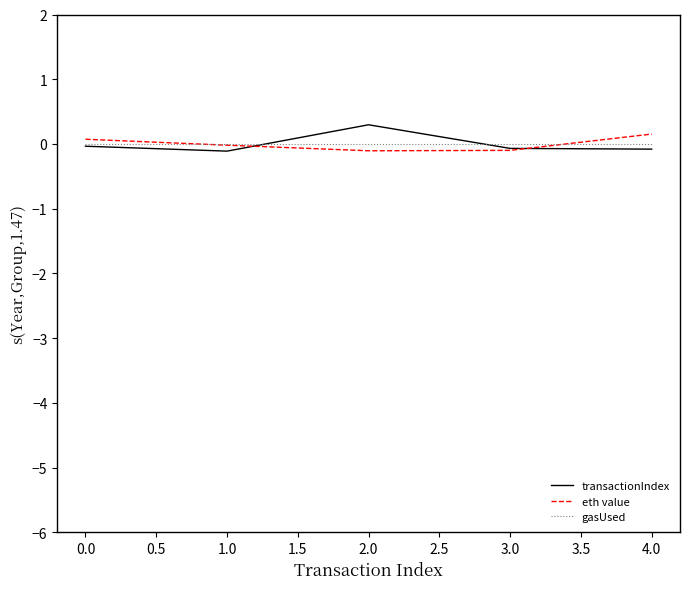

What is the maximum value for transactionIndex?

0.3